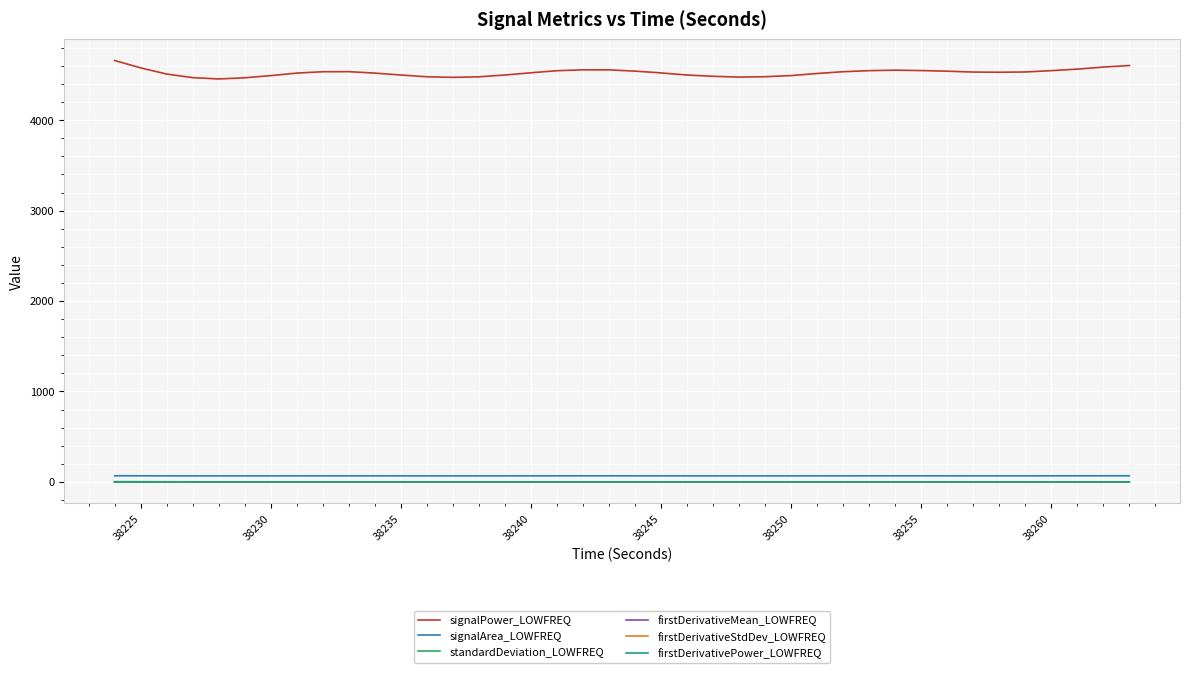

Which series has the largest range (max minus min)?

signalPower_LOWFREQ